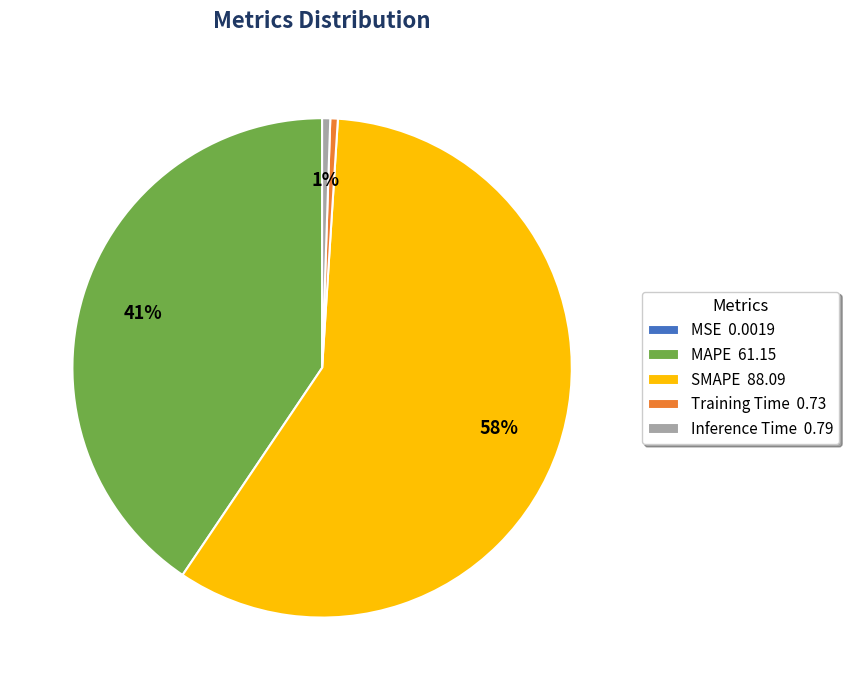

Combined, do MAPE 61.15 and SMAPE 88.09 account for over 50%?

Yes